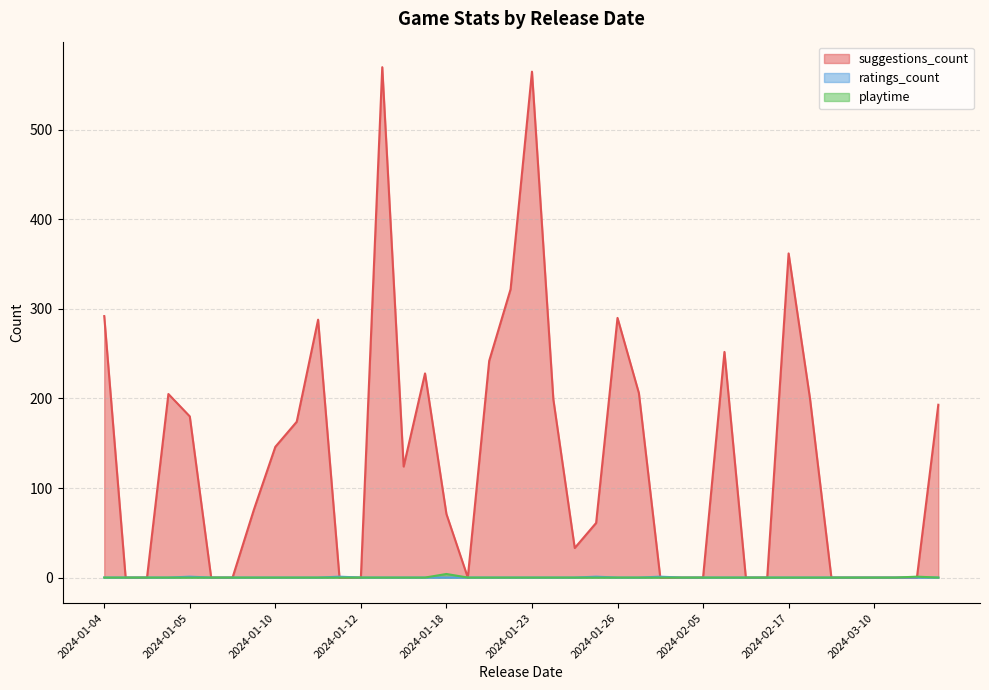

The value of ratings_count at 2024-02-05 is 0. True or false?

True